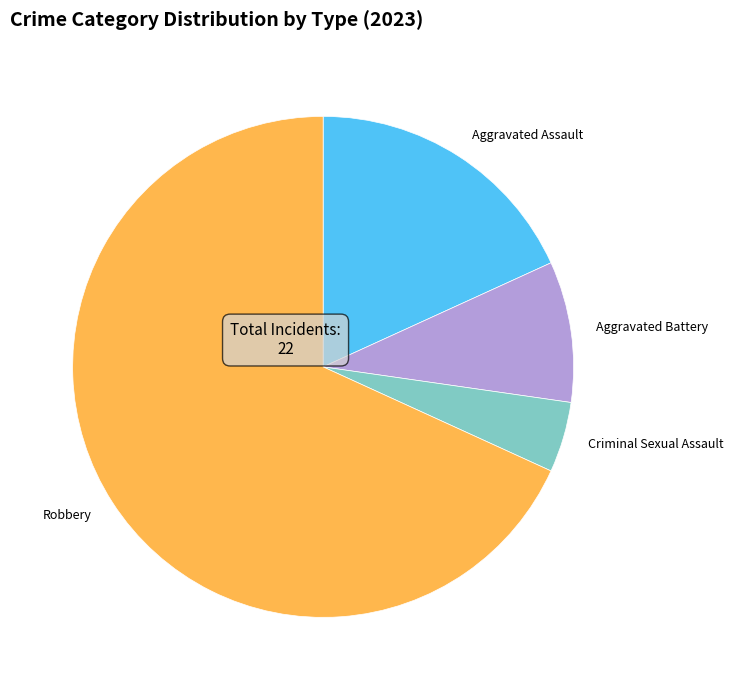

Is it true that Robbery is 68% of the pie?

True